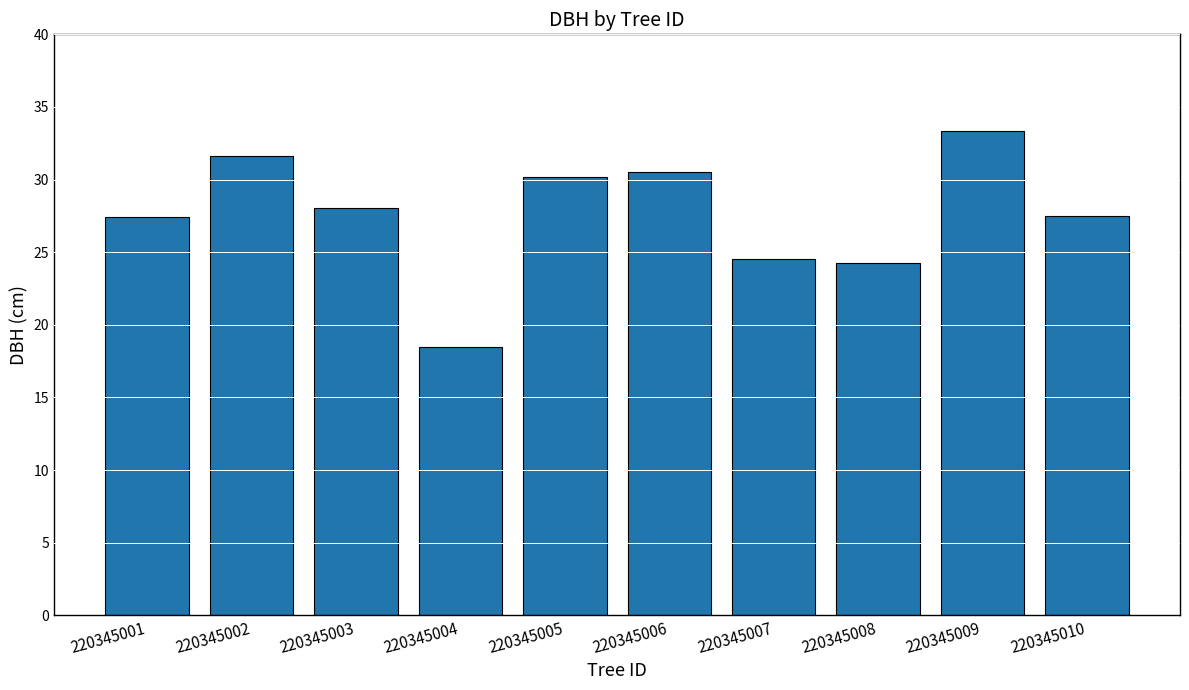

The chart shows a value of 27.4 at 220345001. True or false?

True